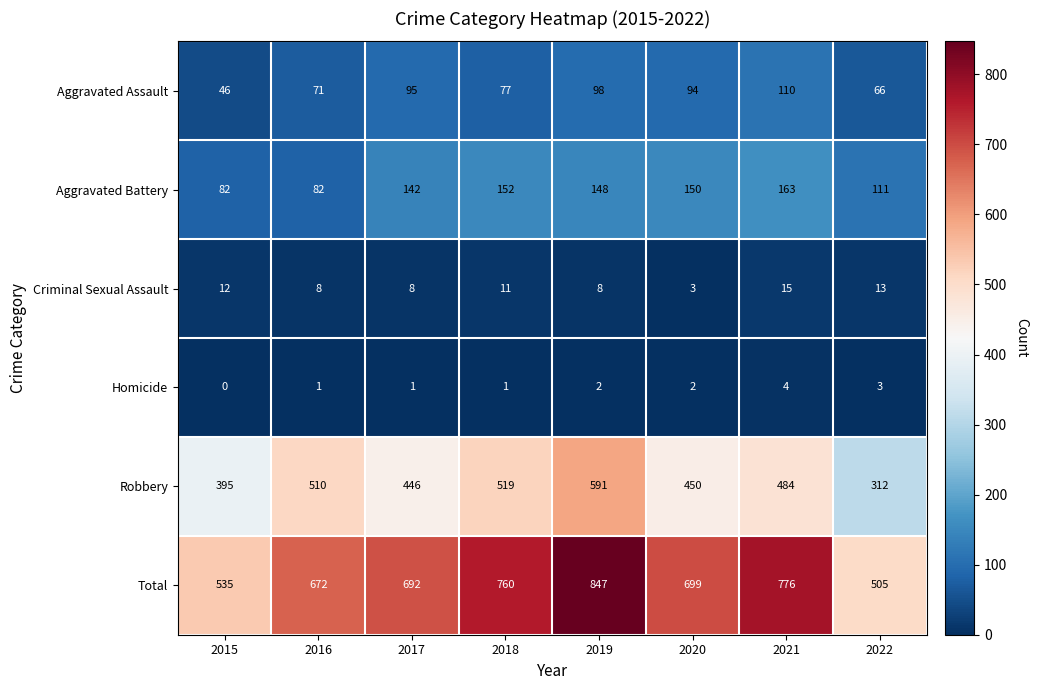

What value does the Criminal Sexual Assault series have at 2016?

8